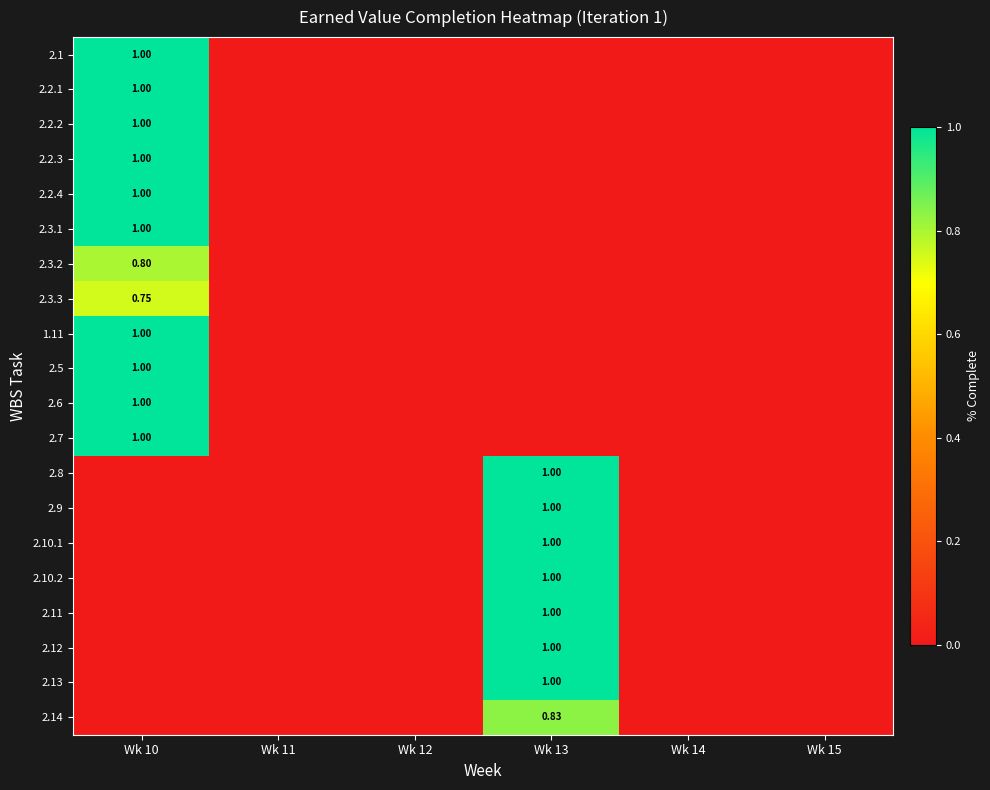

Which category has the lowest value in the 2.2.3 series?

Wk 11